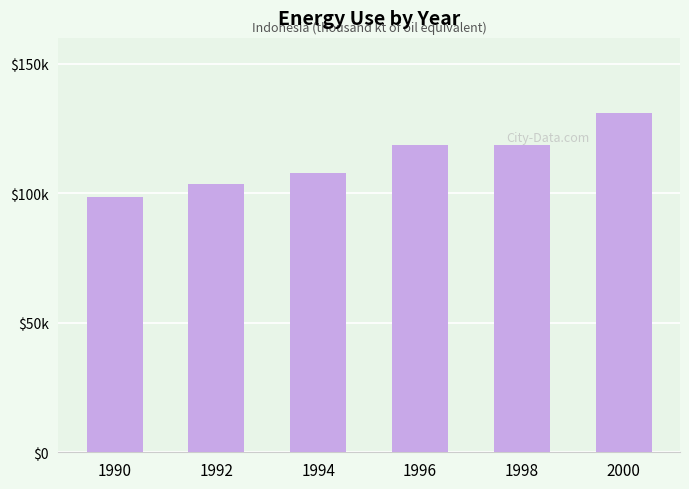

Does the chart contain any negative values?

No